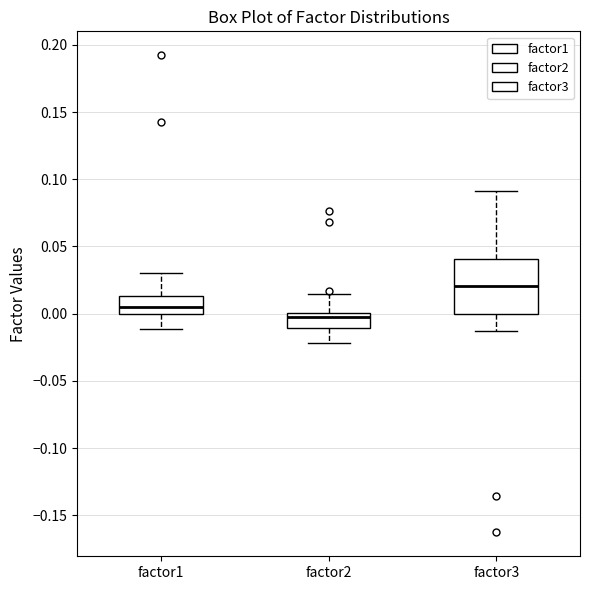

Reading left to right, transcribe this box plot: for each box, give where its median line is, the range the box spans, and where its two whiskers end, as read against the y-axis. The values are not printed on the chart, so give them approximately, as read against the axis.

factor1: median 0.005, box 0.000 to 0.015, whiskers -0.010 to 0.030
factor2: median -0.005, box -0.010 to 0.000, whiskers -0.020 to 0.015
factor3: median 0.020, box 0.000 to 0.040, whiskers -0.015 to 0.090